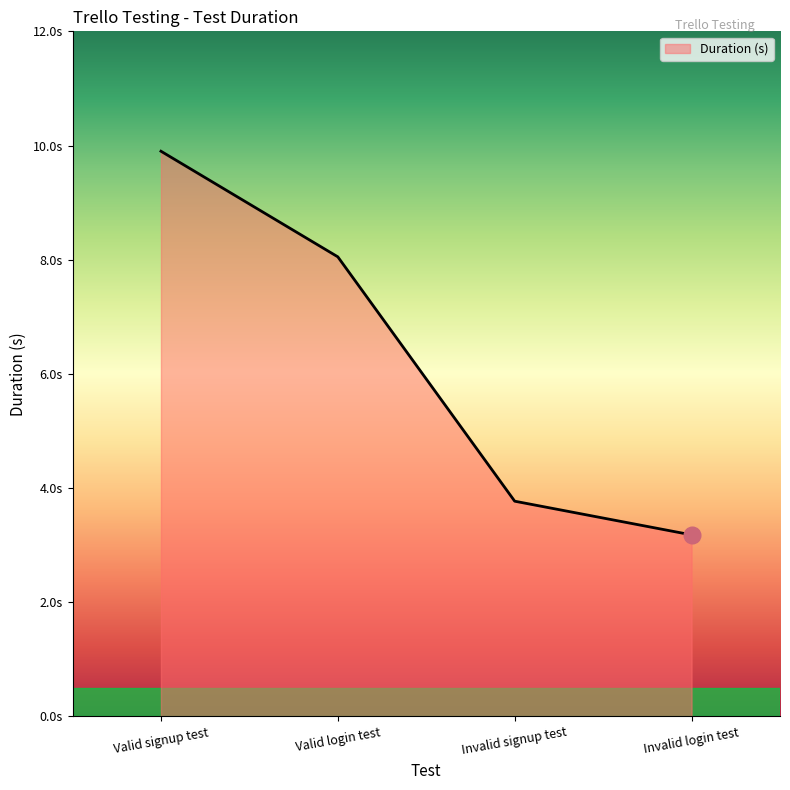

What is the maximum value shown in the chart?

9.9